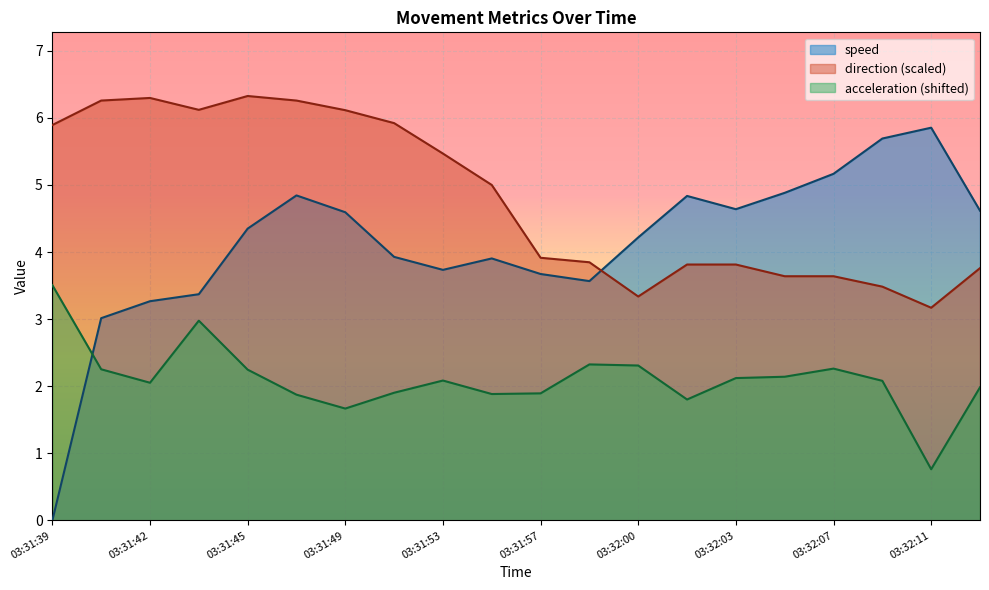

At which category does the chart reach its peak across all series?

03:31:45